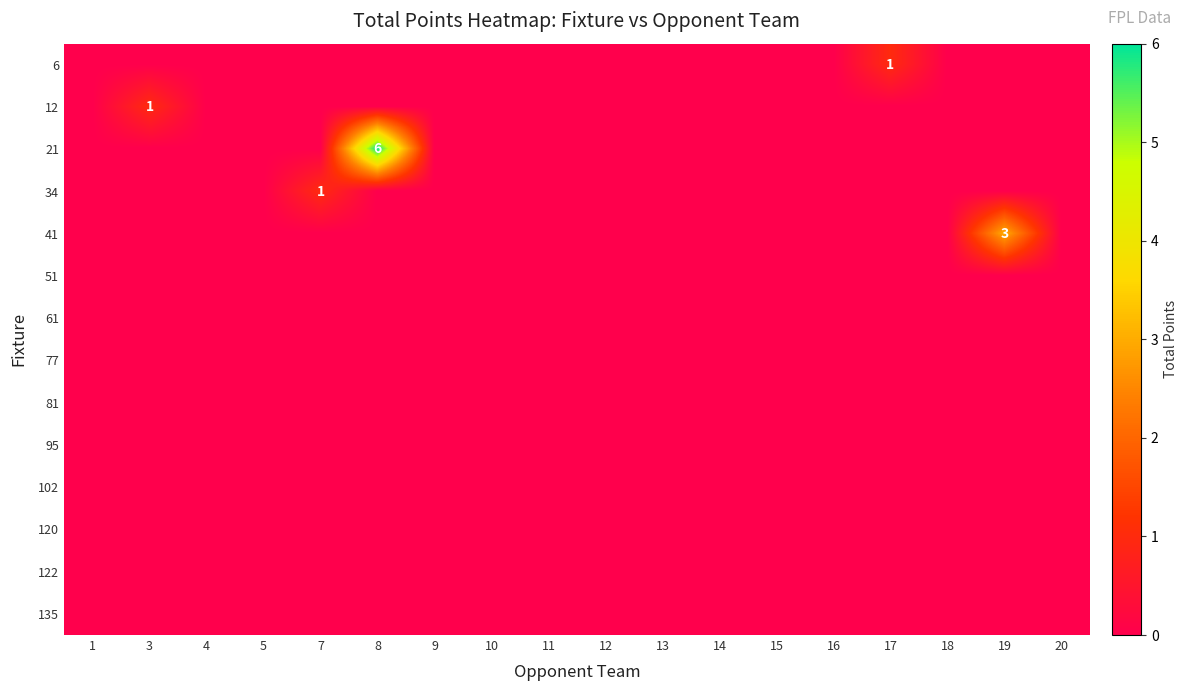

Which series has the largest total across all categories?

21